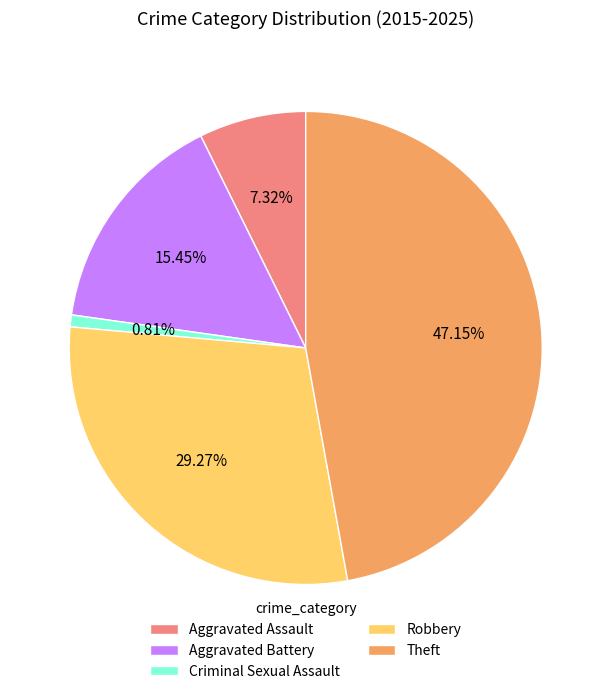

To the nearest percent, what percentage of the pie is Theft?

47%